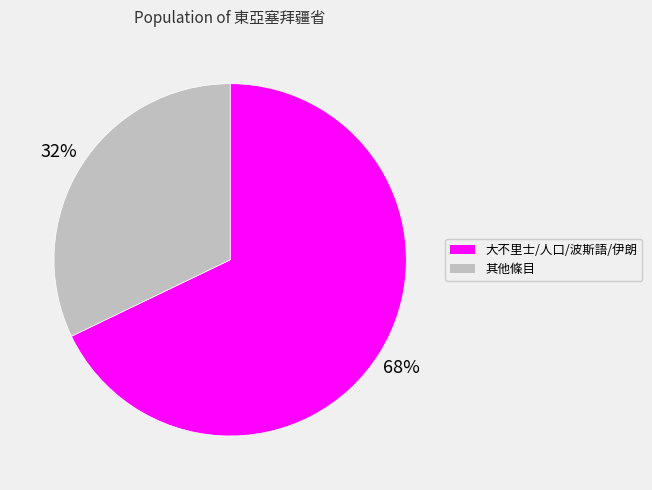

What is the largest slice in the pie chart?

大不里士/人口/波斯語/伊朗